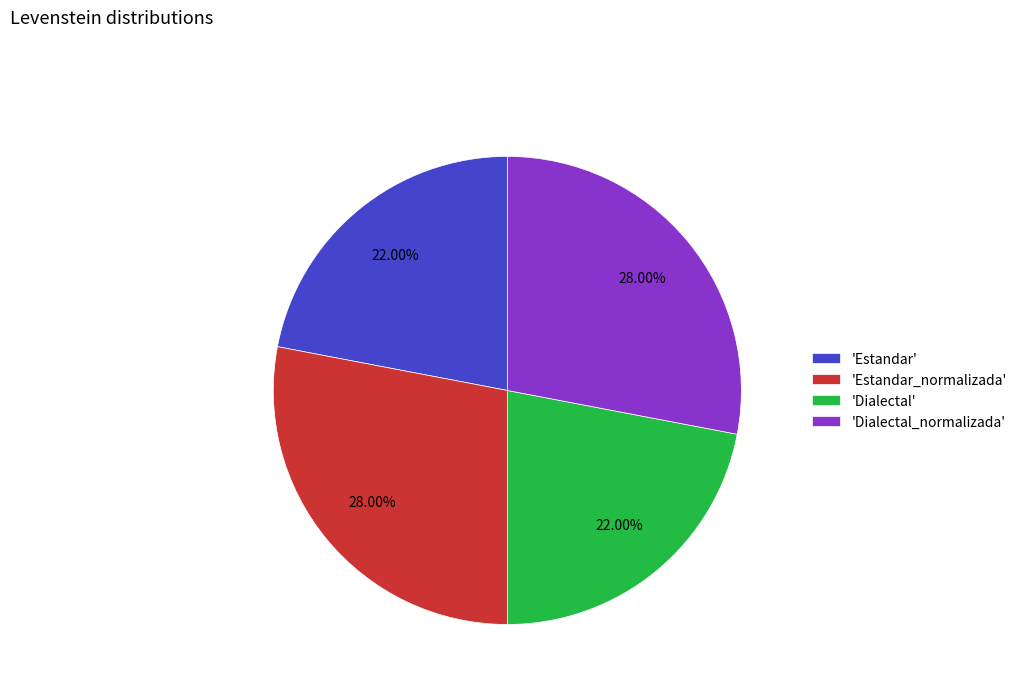

To the nearest percent, what is the average slice percentage?

25%